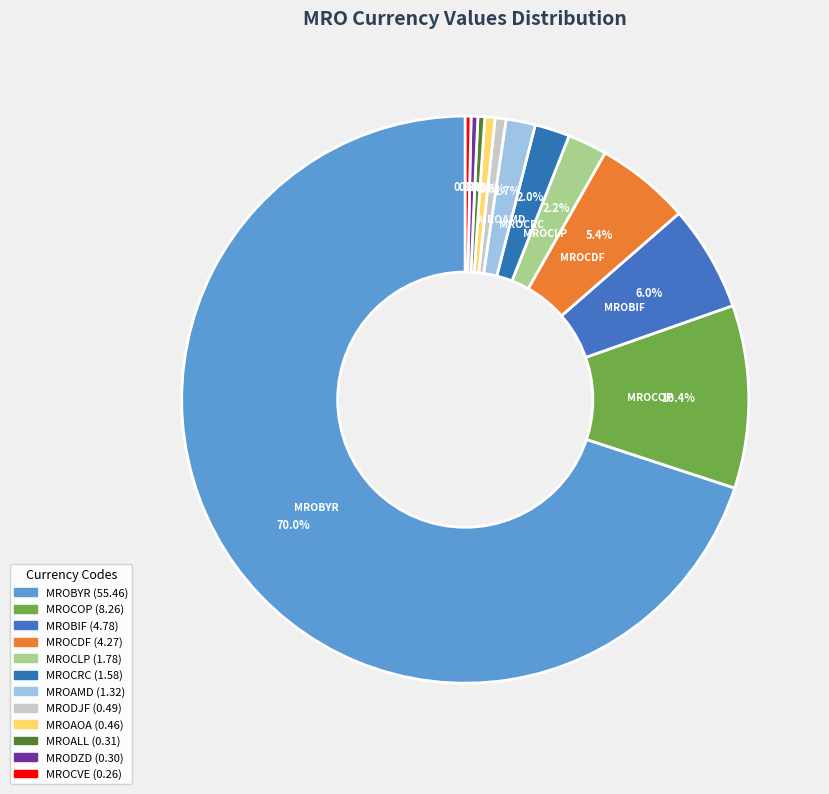

Is it true that MROCOP is 10% of the pie?

True